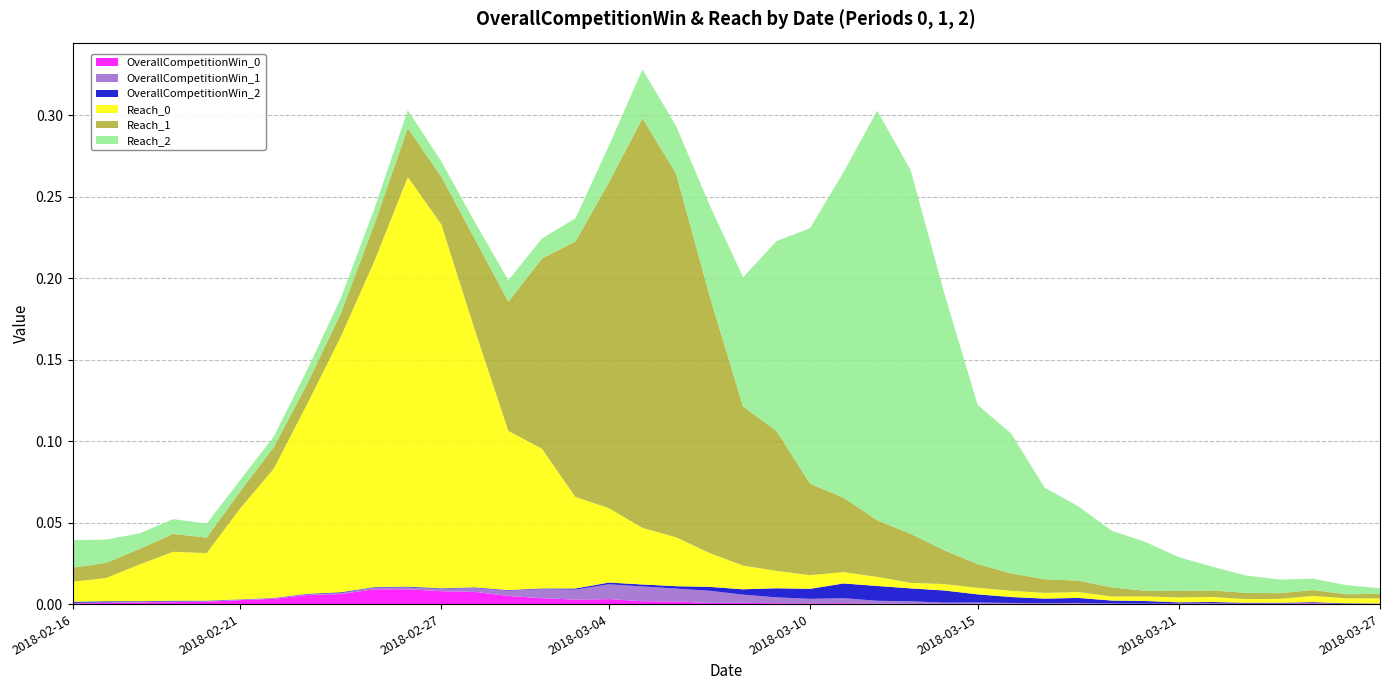

Reading left to right, extract all data points from this chart.

OverallCompetitionWin_0: 2018-02-16=0.0	2018-02-17=0.0	2018-02-18=0.0	2018-02-19=0.0	2018-02-20=0.0	2018-02-21=0.0	2018-02-22=0.0	2018-02-23=0.0	2018-02-24=0.0	2018-02-25=0.0	2018-02-26=0.0	2018-02-27=0.0	2018-02-28=0.0	2018-03-01=0.0	2018-03-02=0.0	2018-03-03=0.0	2018-03-04=0.0	2018-03-05=0.0	2018-03-06=0.0	2018-03-07=0.0	2018-03-08=0.0	2018-03-09=0.0	2018-03-10=0.0	2018-03-11=0.0	2018-03-12=0.0	2018-03-13=0.0	2018-03-14=0.0	2018-03-15=0.0	2018-03-16=0.0	2018-03-17=0.0	2018-03-18=0.0	2018-03-19=0.0	2018-03-20=0.0	2018-03-21=0.0	2018-03-22=0.0	2018-03-23=0.0	2018-03-24=0.0	2018-03-25=0.0	2018-03-26=0.0	2018-03-27=0.0
OverallCompetitionWin_1: 2018-02-16=0.0	2018-02-17=0.0	2018-02-18=0.0	2018-02-19=0.0	2018-02-20=0.0	2018-02-21=0.0	2018-02-22=0.0	2018-02-23=0.0	2018-02-24=0.0	2018-02-25=0.0	2018-02-26=0.0	2018-02-27=0.0	2018-02-28=0.0	2018-03-01=0.0	2018-03-02=0.0	2018-03-03=0.0	2018-03-04=0.0	2018-03-05=0.0	2018-03-06=0.0	2018-03-07=0.0	2018-03-08=0.0	2018-03-09=0.0	2018-03-10=0.0	2018-03-11=0.0	2018-03-12=0.0	2018-03-13=0.0	2018-03-14=0.0	2018-03-15=0.0	2018-03-16=0.0	2018-03-17=0.0	2018-03-18=0.0	2018-03-19=0.0	2018-03-20=0.0	2018-03-21=0.0	2018-03-22=0.0	2018-03-23=0.0	2018-03-24=0.0	2018-03-25=0.0	2018-03-26=0.0	2018-03-27=0.0
OverallCompetitionWin_2: 2018-02-16=0.0	2018-02-17=0.0	2018-02-18=0.0	2018-02-19=0.0	2018-02-20=0.0	2018-02-21=0.0	2018-02-22=0.0	2018-02-23=0.0	2018-02-24=0.0	2018-02-25=0.0	2018-02-26=0.0	2018-02-27=0.0	2018-02-28=0.0	2018-03-01=0.0	2018-03-02=0.0	2018-03-03=0.0	2018-03-04=0.0	2018-03-05=0.0	2018-03-06=0.0	2018-03-07=0.0	2018-03-08=0.0	2018-03-09=0.0	2018-03-10=0.0	2018-03-11=0.0	2018-03-12=0.0	2018-03-13=0.0	2018-03-14=0.0	2018-03-15=0.0	2018-03-16=0.0	2018-03-17=0.0	2018-03-18=0.0	2018-03-19=0.0	2018-03-20=0.0	2018-03-21=0.0	2018-03-22=0.0	2018-03-23=0.0	2018-03-24=0.0	2018-03-25=0.0	2018-03-26=0.0	2018-03-27=0.0
Reach_0: 2018-02-16=0.0	2018-02-17=0.0	2018-02-18=0.0	2018-02-19=0.0	2018-02-20=0.0	2018-02-21=0.1	2018-02-22=0.1	2018-02-23=0.1	2018-02-24=0.2	2018-02-25=0.2	2018-02-26=0.3	2018-02-27=0.2	2018-02-28=0.2	2018-03-01=0.1	2018-03-02=0.1	2018-03-03=0.1	2018-03-04=0.0	2018-03-05=0.0	2018-03-06=0.0	2018-03-07=0.0	2018-03-08=0.0	2018-03-09=0.0	2018-03-10=0.0	2018-03-11=0.0	2018-03-12=0.0	2018-03-13=0.0	2018-03-14=0.0	2018-03-15=0.0	2018-03-16=0.0	2018-03-17=0.0	2018-03-18=0.0	2018-03-19=0.0	2018-03-20=0.0	2018-03-21=0.0	2018-03-22=0.0	2018-03-23=0.0	2018-03-24=0.0	2018-03-25=0.0	2018-03-26=0.0	2018-03-27=0.0
Reach_1: 2018-02-16=0.0	2018-02-17=0.0	2018-02-18=0.0	2018-02-19=0.0	2018-02-20=0.0	2018-02-21=0.0	2018-02-22=0.0	2018-02-23=0.0	2018-02-24=0.0	2018-02-25=0.0	2018-02-26=0.0	2018-02-27=0.0	2018-02-28=0.1	2018-03-01=0.1	2018-03-02=0.1	2018-03-03=0.2	2018-03-04=0.2	2018-03-05=0.3	2018-03-06=0.2	2018-03-07=0.2	2018-03-08=0.1	2018-03-09=0.1	2018-03-10=0.1	2018-03-11=0.0	2018-03-12=0.0	2018-03-13=0.0	2018-03-14=0.0	2018-03-15=0.0	2018-03-16=0.0	2018-03-17=0.0	2018-03-18=0.0	2018-03-19=0.0	2018-03-20=0.0	2018-03-21=0.0	2018-03-22=0.0	2018-03-23=0.0	2018-03-24=0.0	2018-03-25=0.0	2018-03-26=0.0	2018-03-27=0.0
Reach_2: 2018-02-16=0.0	2018-02-17=0.0	2018-02-18=0.0	2018-02-19=0.0	2018-02-20=0.0	2018-02-21=0.0	2018-02-22=0.0	2018-02-23=0.0	2018-02-24=0.0	2018-02-25=0.0	2018-02-26=0.0	2018-02-27=0.0	2018-02-28=0.0	2018-03-01=0.0	2018-03-02=0.0	2018-03-03=0.0	2018-03-04=0.0	2018-03-05=0.0	2018-03-06=0.0	2018-03-07=0.1	2018-03-08=0.1	2018-03-09=0.1	2018-03-10=0.2	2018-03-11=0.2	2018-03-12=0.3	2018-03-13=0.2	2018-03-14=0.2	2018-03-15=0.1	2018-03-16=0.1	2018-03-17=0.1	2018-03-18=0.0	2018-03-19=0.0	2018-03-20=0.0	2018-03-21=0.0	2018-03-22=0.0	2018-03-23=0.0	2018-03-24=0.0	2018-03-25=0.0	2018-03-26=0.0	2018-03-27=0.0